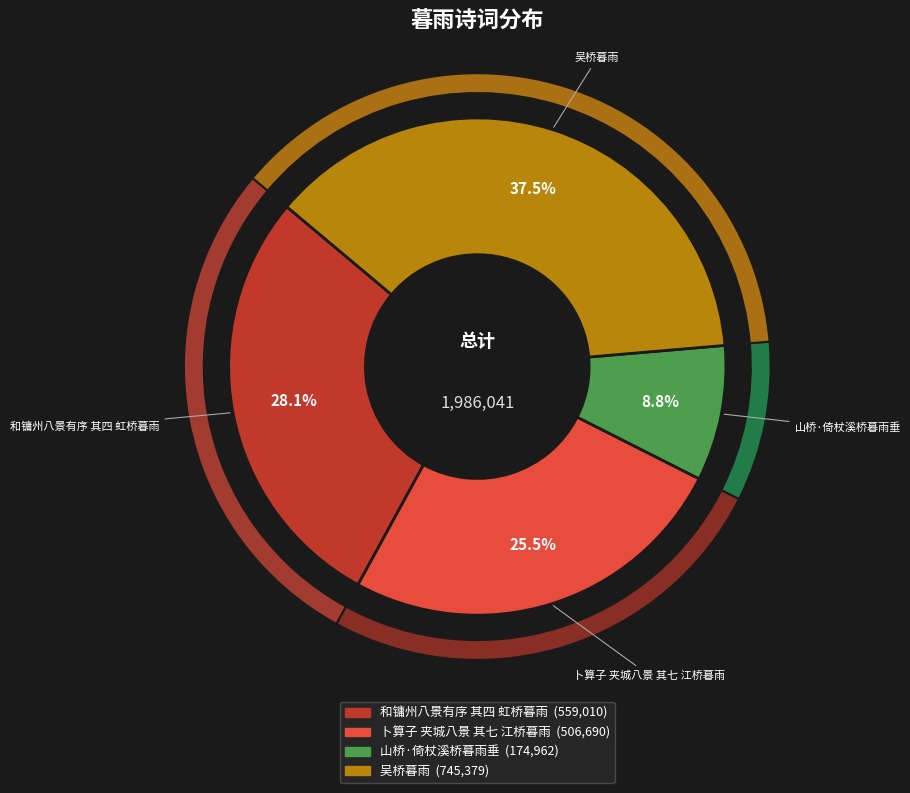

Which has a higher value, 和镛州八景有序 其四 虹桥暮雨 or 卜算子 夹城八景 其七 江桥暮雨?

和镛州八景有序 其四 虹桥暮雨